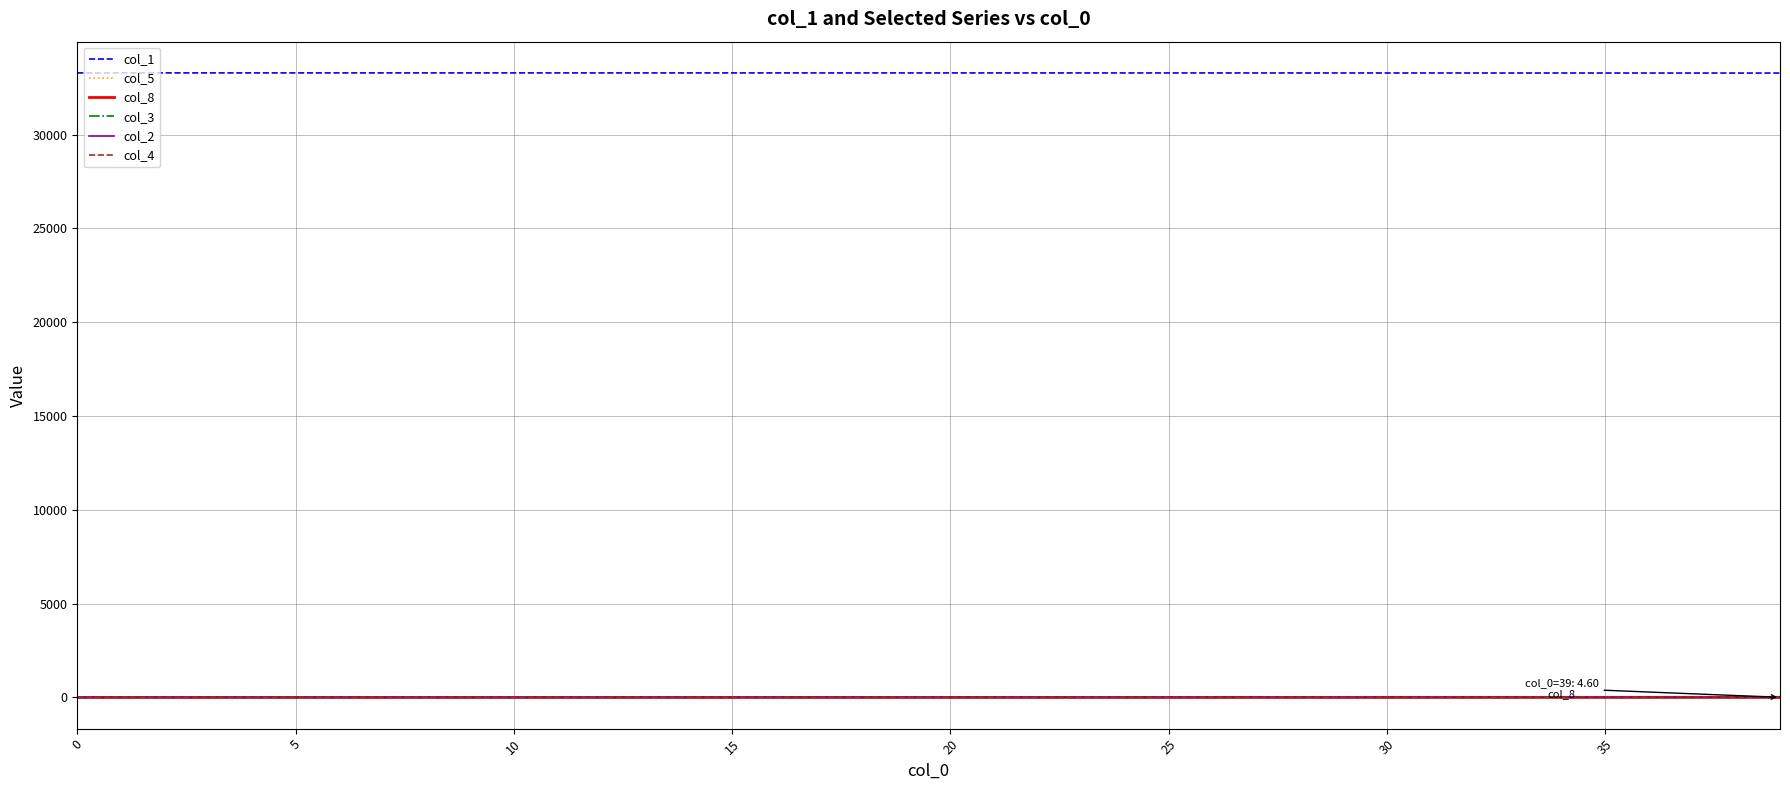

True or false: col_3 and col_1 intersect in this chart.

False